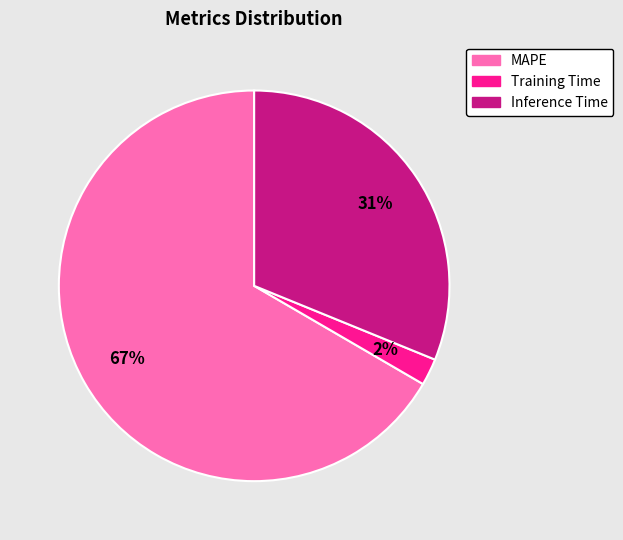

What percentage is the MAPE slice, to the nearest percent?

67%